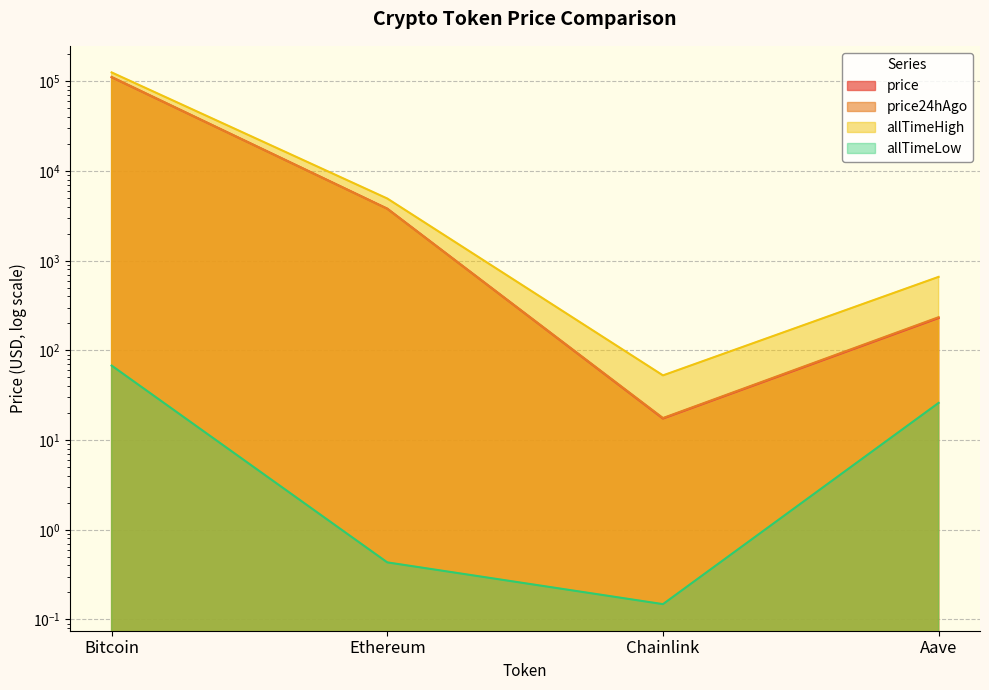

How many interior local valleys does the allTimeHigh series have?

1